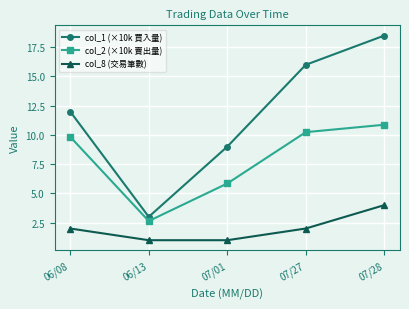

What is the sum of all col_8 (交易筆數) values?

10.0